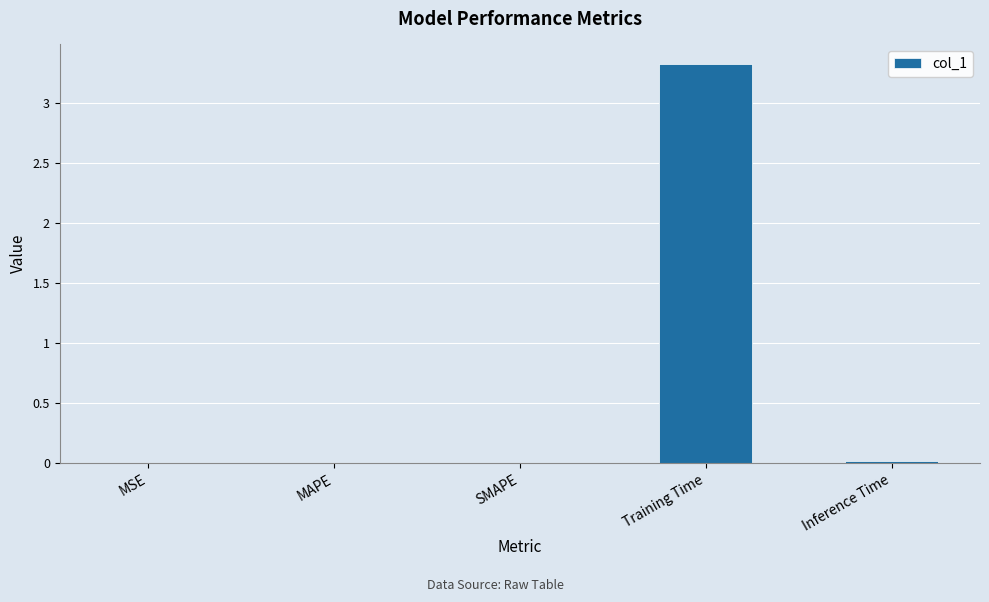

The value at SMAPE is 0.0. True or false?

True